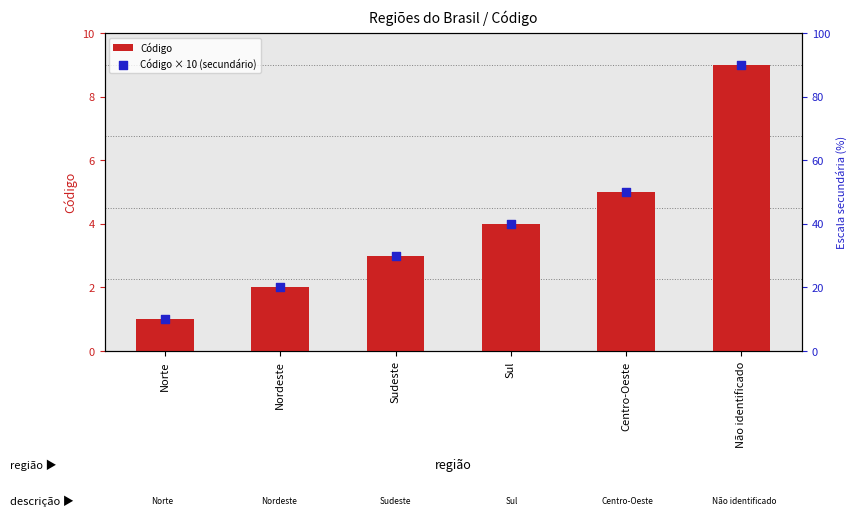

What are all the series names shown in the legend?

Código, Código × 10 (secundário)